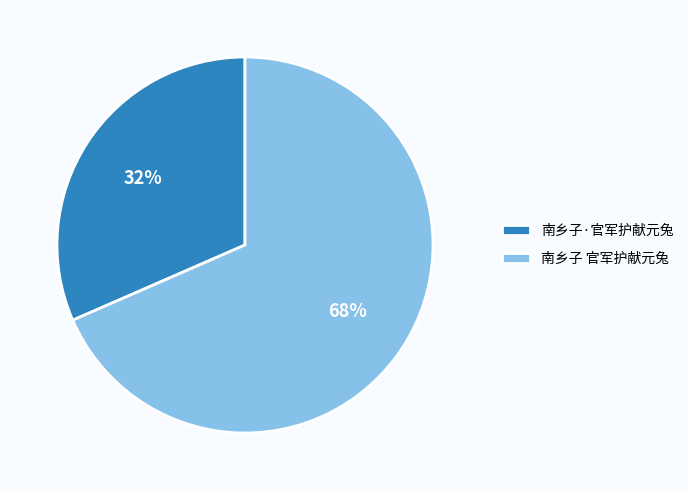

Which slice is the smallest?

南乡子·官军护献元兔